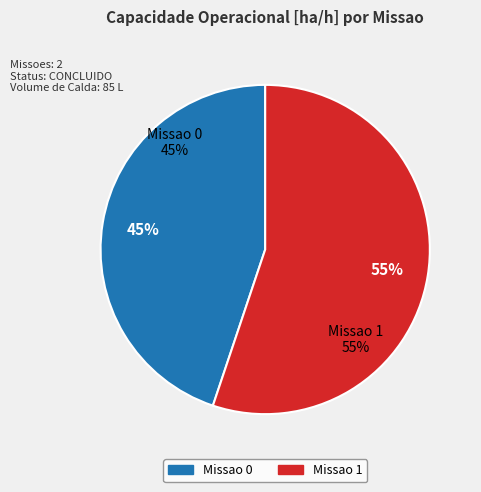

To the nearest percent, what is the combined percentage of Missao 1 and Missao 0?

100%